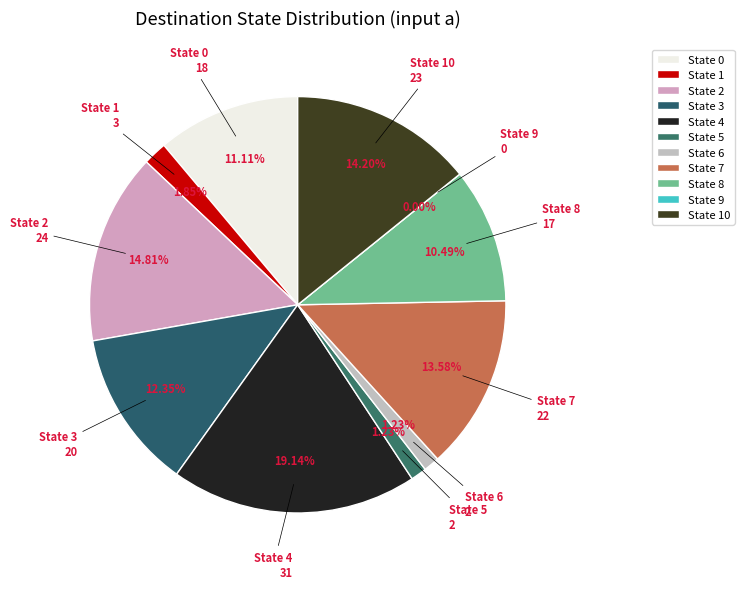

True or false: State 1 accounts for 11% of the total.

False